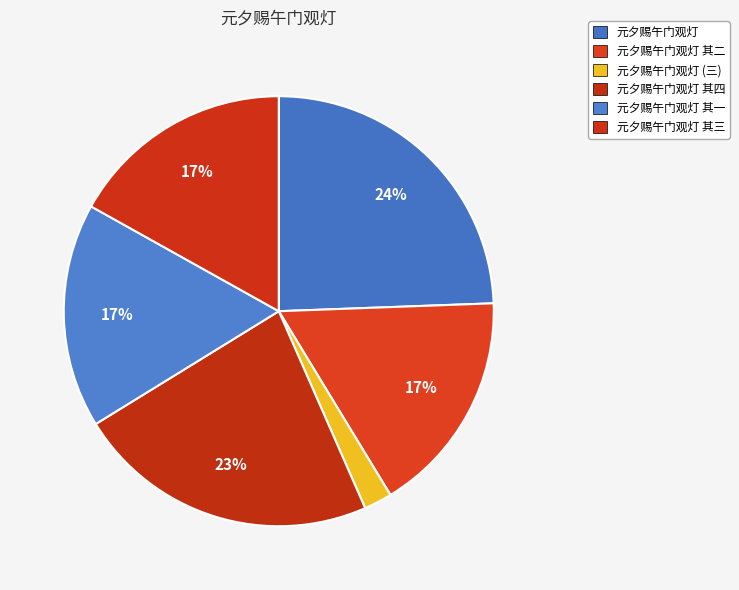

Which category has the smallest portion of the pie?

元夕赐午门观灯 (三)